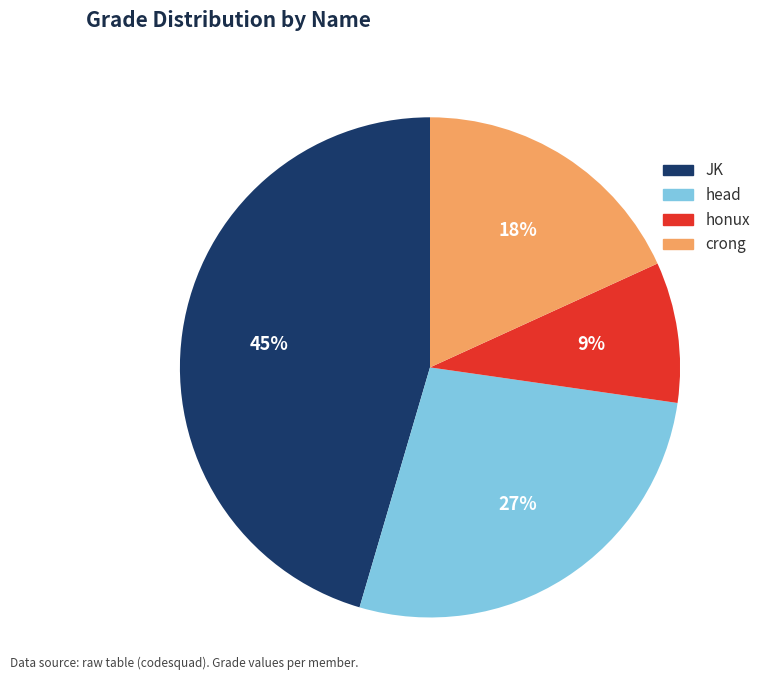

Is it true that JK is 45% of the pie?

True